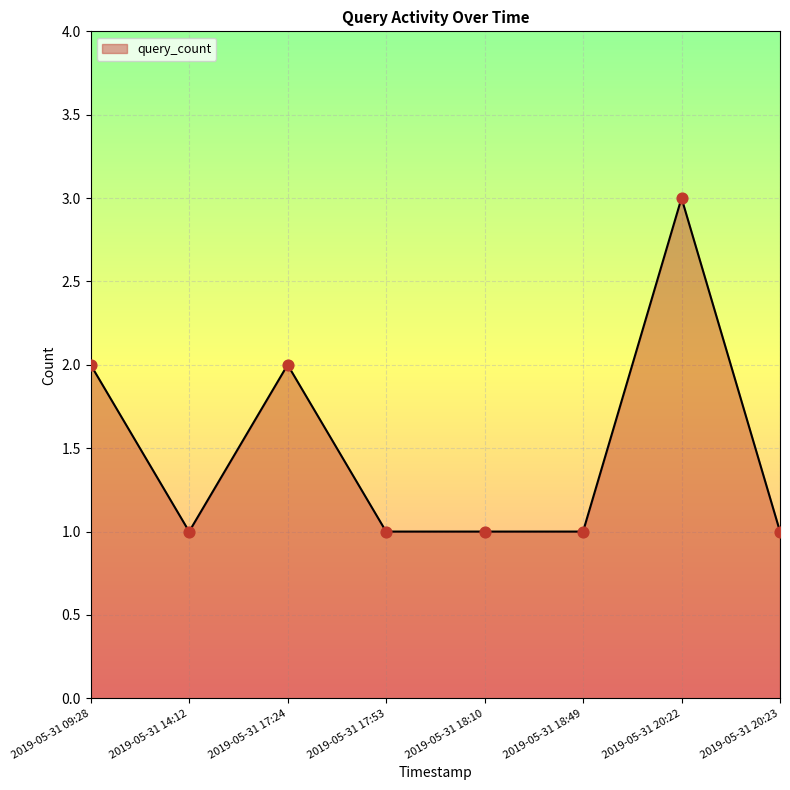

What is the ratio of the value at 2019-05-31 14:12 to the value at 2019-05-31 09:28?

0.5